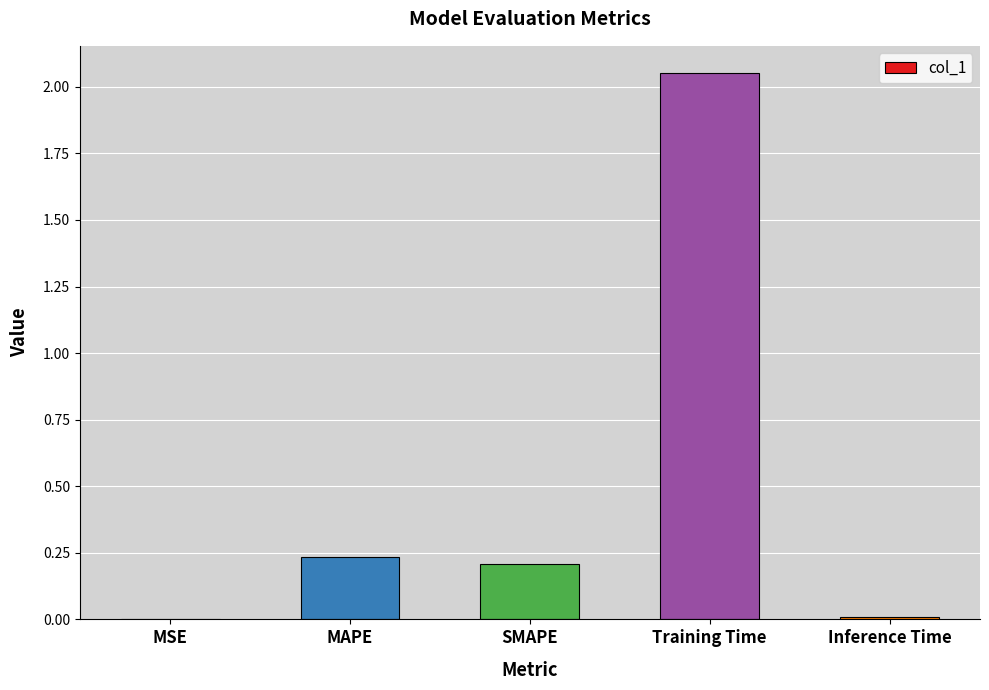

What is the sum of the values at SMAPE and MAPE?

0.4